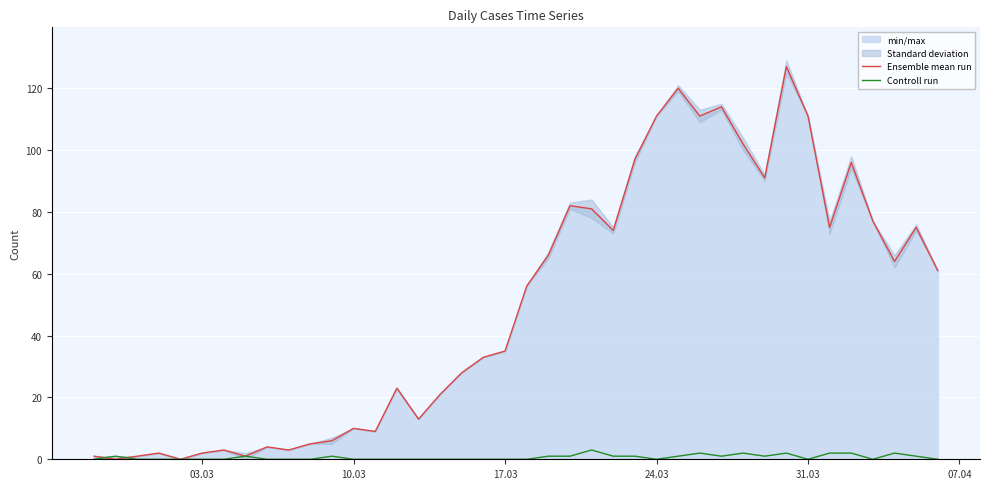

Is it true that Ensemble mean run equals 111 at 24.03?

True